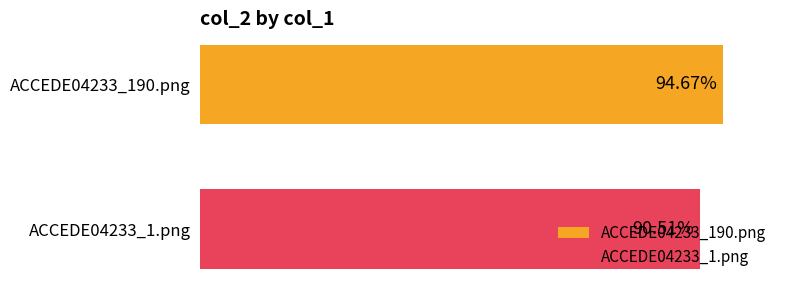

What are all the series names shown in the legend?

ACCEDE04233_190.png, ACCEDE04233_1.png